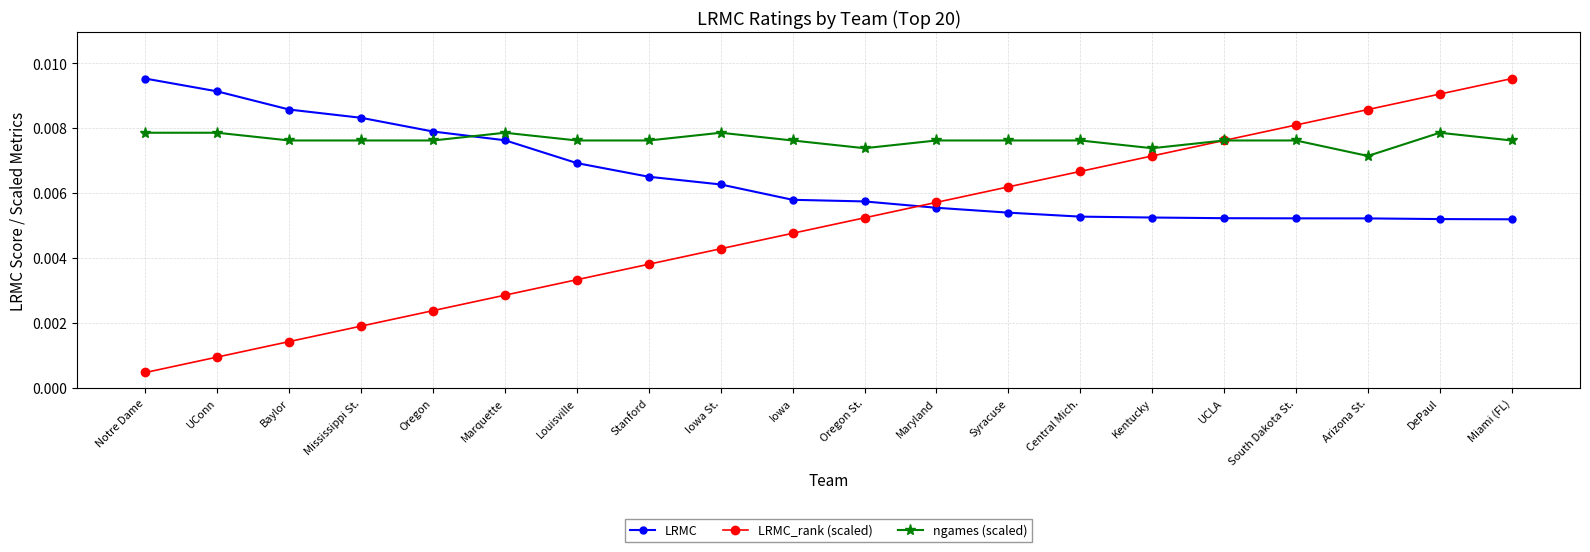

At which label is LRMC_rank (scaled) closest to 0?

Notre Dame